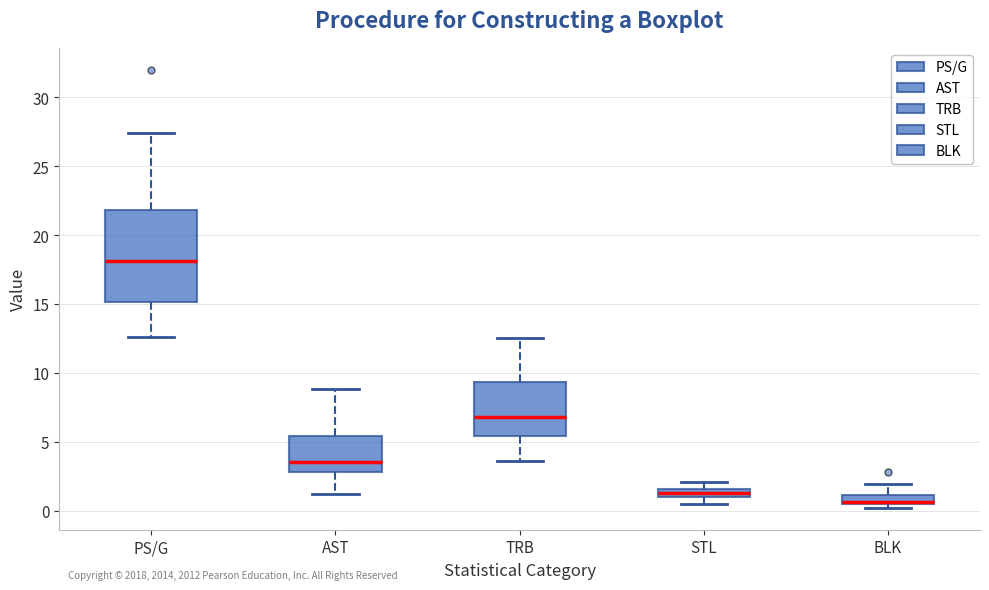

Which box is the tallest, from its lower edge to its upper edge?

PS/G